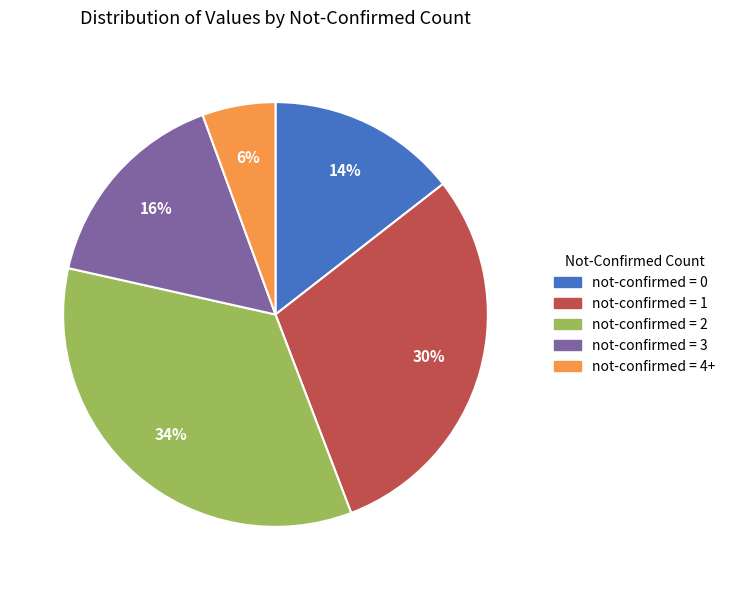

To the nearest percent, what is the average slice percentage?

20%